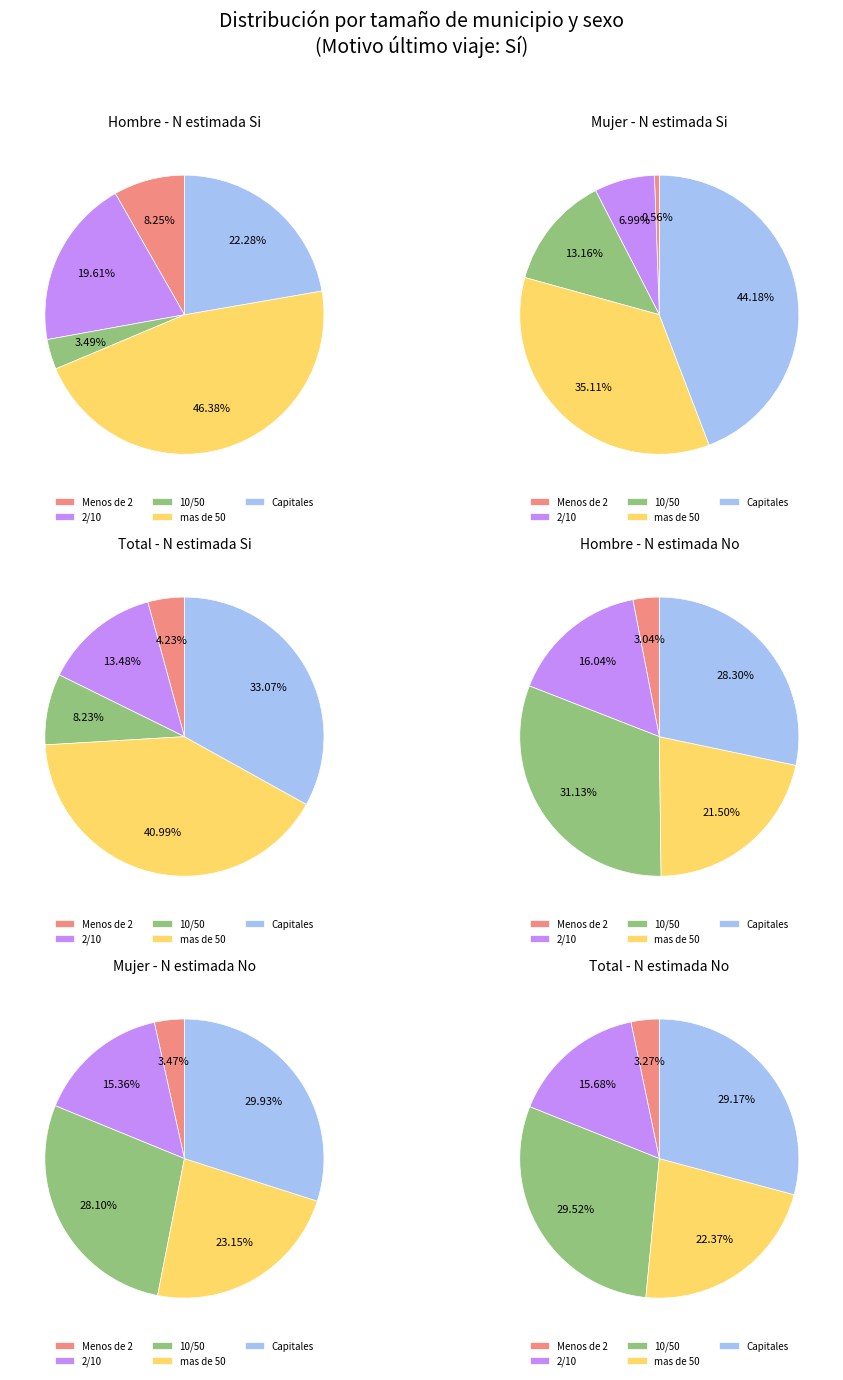

Is there a majority slice in this chart?

No